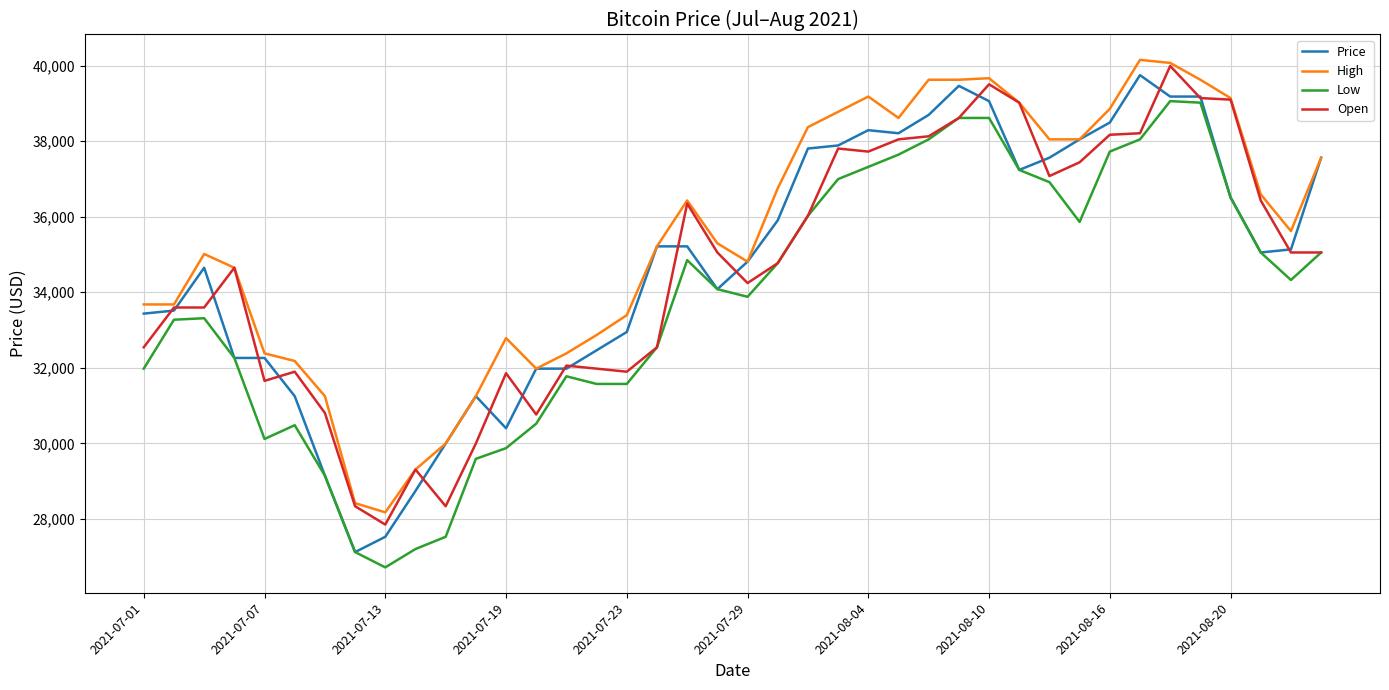

At how many categories does at least one series exceed 33590?

27